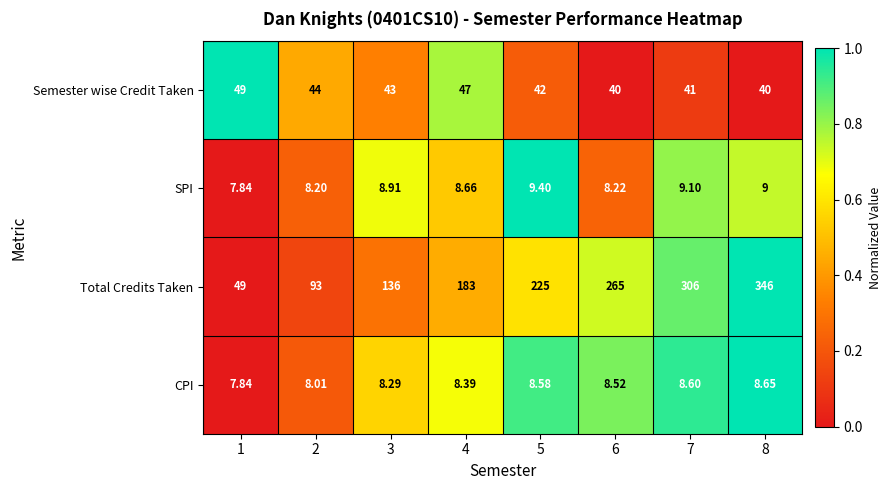

Which series has the largest range (max minus min)?

Total Credits Taken